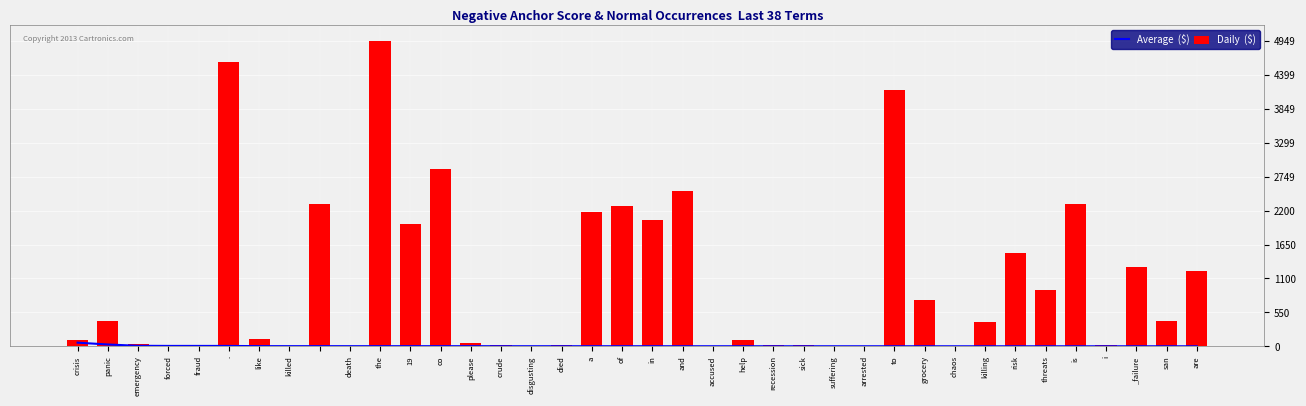

What is the difference between the second highest and minimum values in the Daily  ($) series?

4601.0